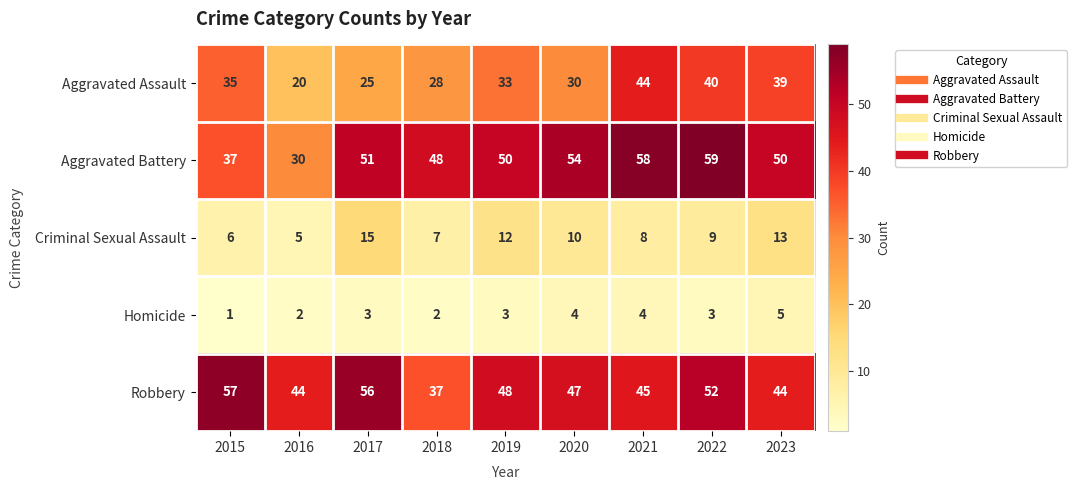

What is the difference between the maximum and minimum values in the Aggravated Assault series?

24